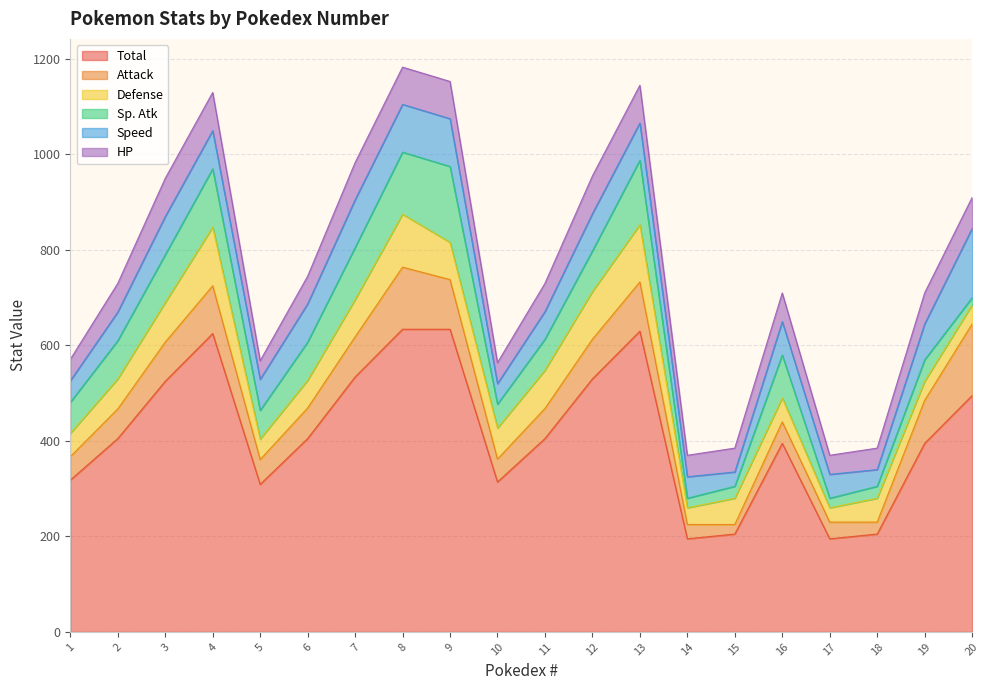

What is the minimum value shown in the chart?

15